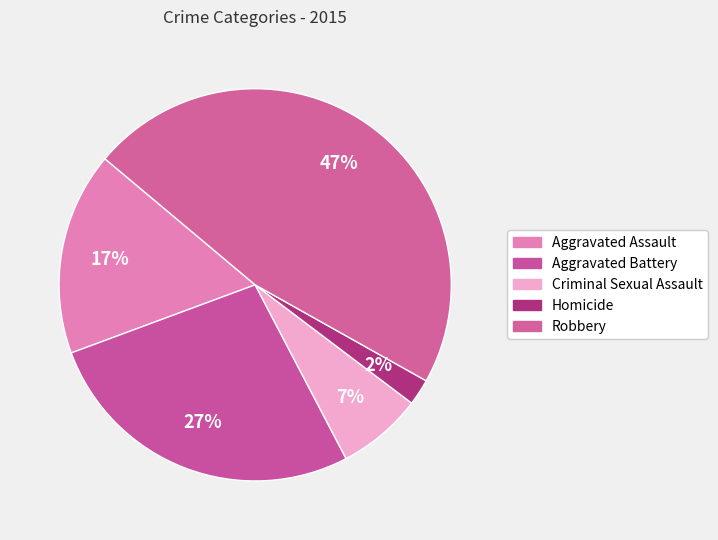

True or false: Robbery accounts for 38% of the total.

False